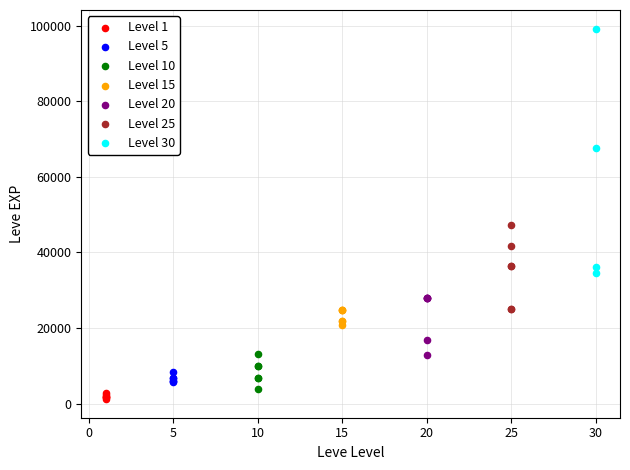

Which series has the widest spread of Y values?

Level 30